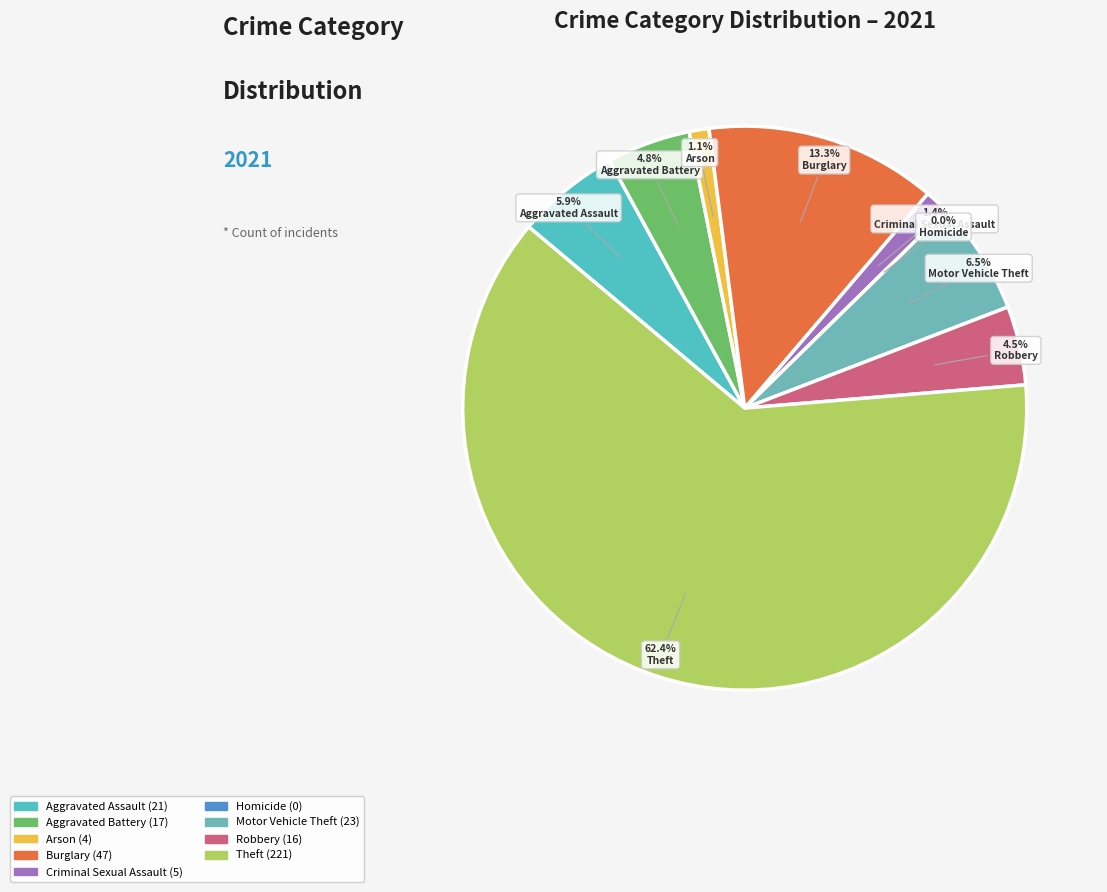

To the nearest percent, what portion does Aggravated Battery represent?

5%